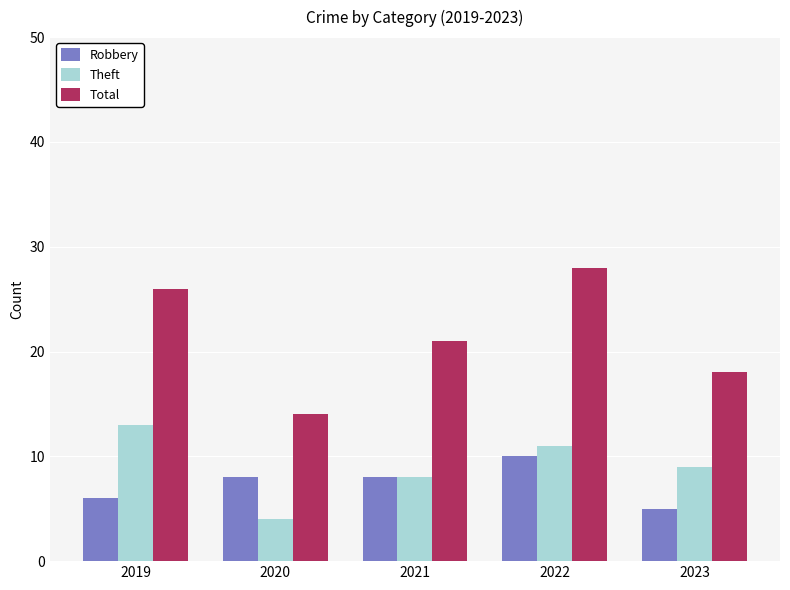

Are the bars grouped side by side (vs. stacked)?

Yes